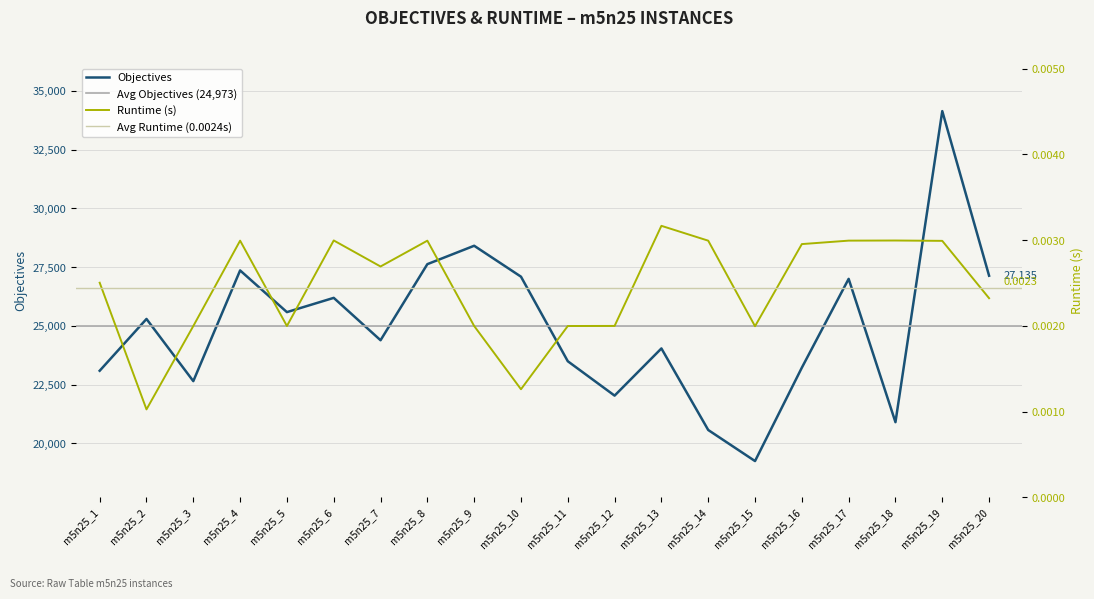

At how many categories does at least one series exceed 7569?

20